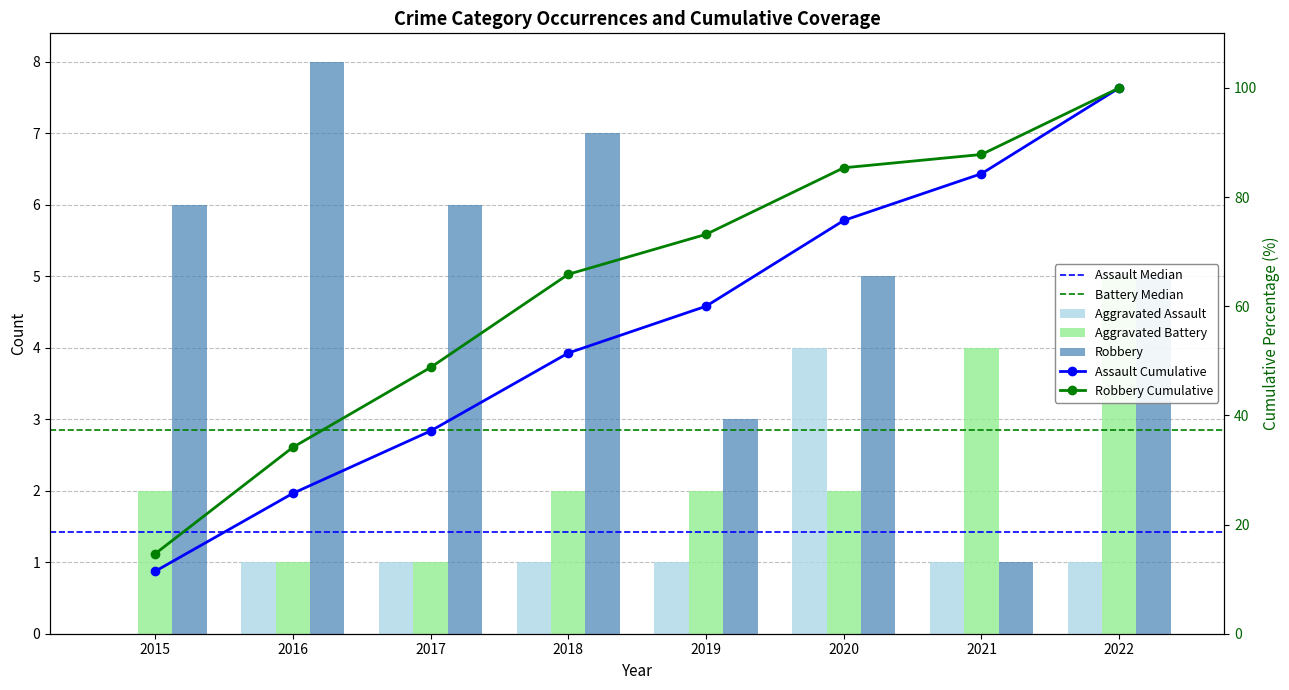

List the series in order of their overall mean, highest first.

Robbery, Aggravated Battery, Aggravated Assault